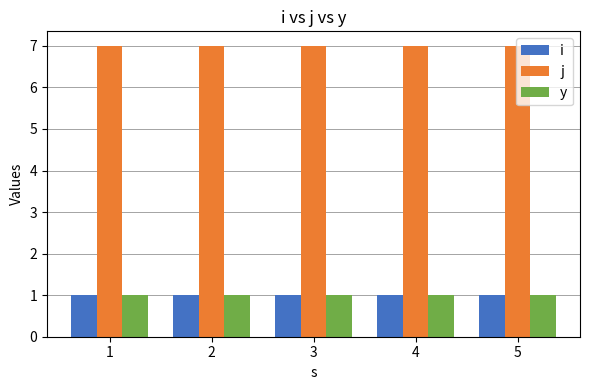

How many categories are shown in the chart?

5